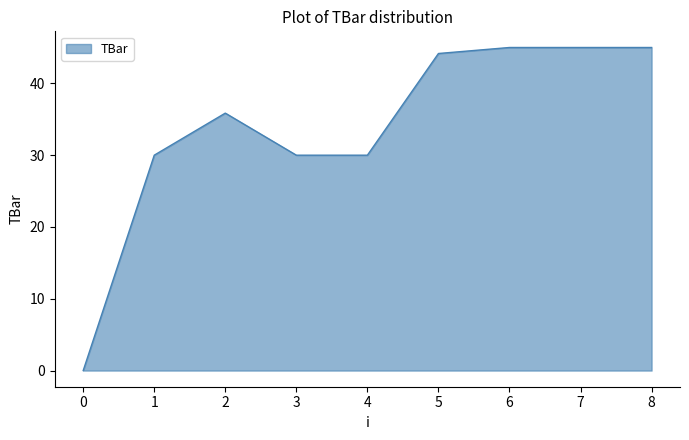

What is the difference between the values at 3 and 8?

15.0